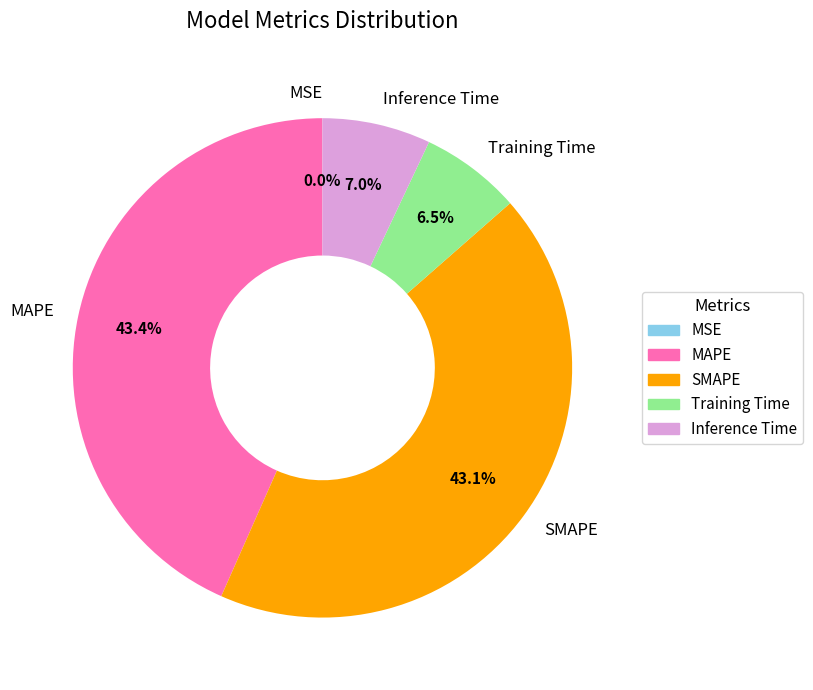

What portion of the pie excludes SMAPE?

56.9%